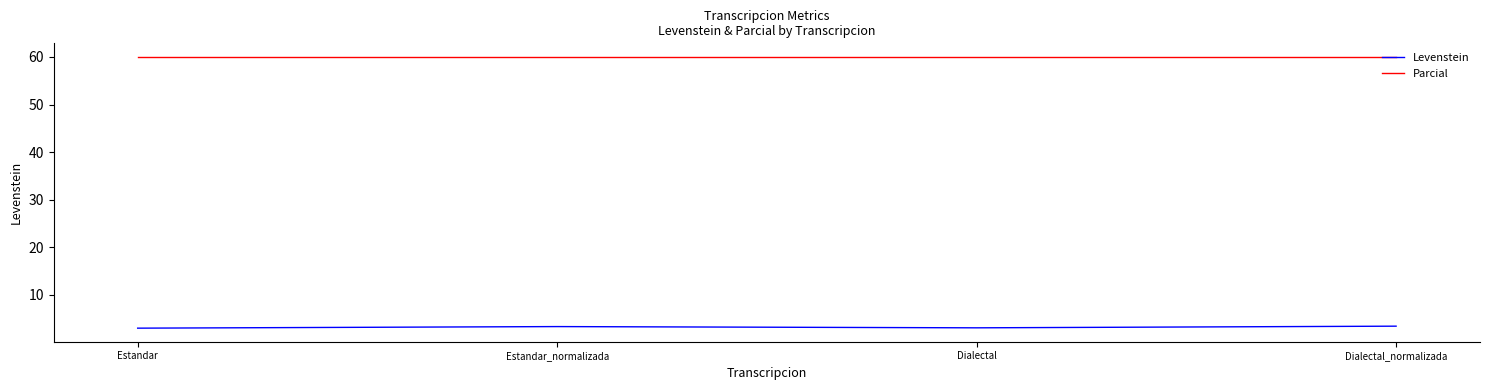

True or false: Levenstein and Parcial intersect in this chart.

False